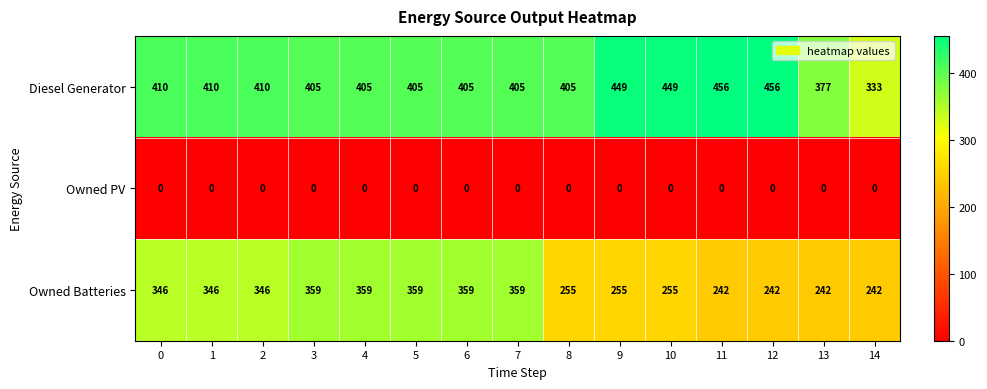

Which series has the largest total across all categories?

Diesel Generator